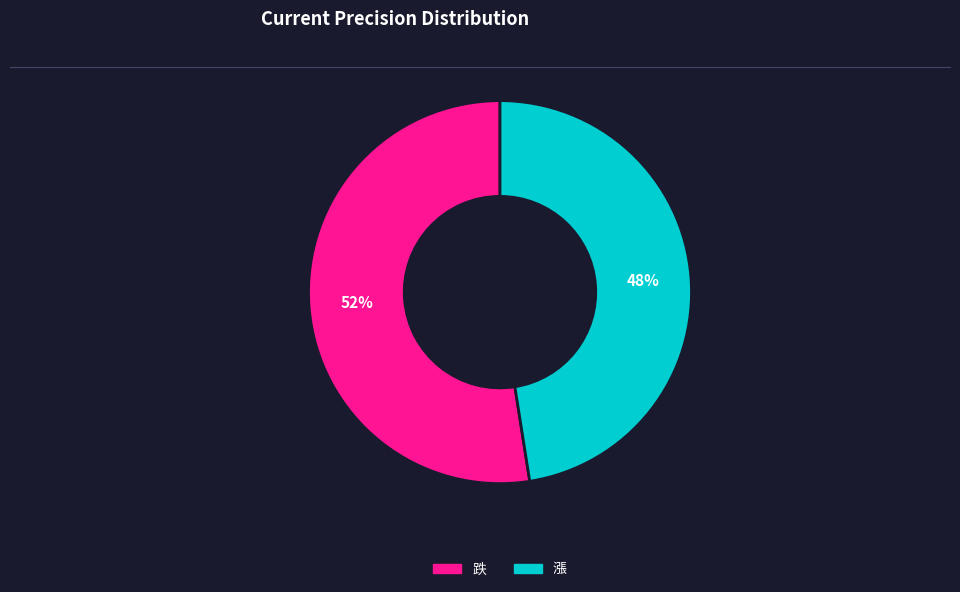

Is the sum of 跌 and 漲 greater than half?

Yes